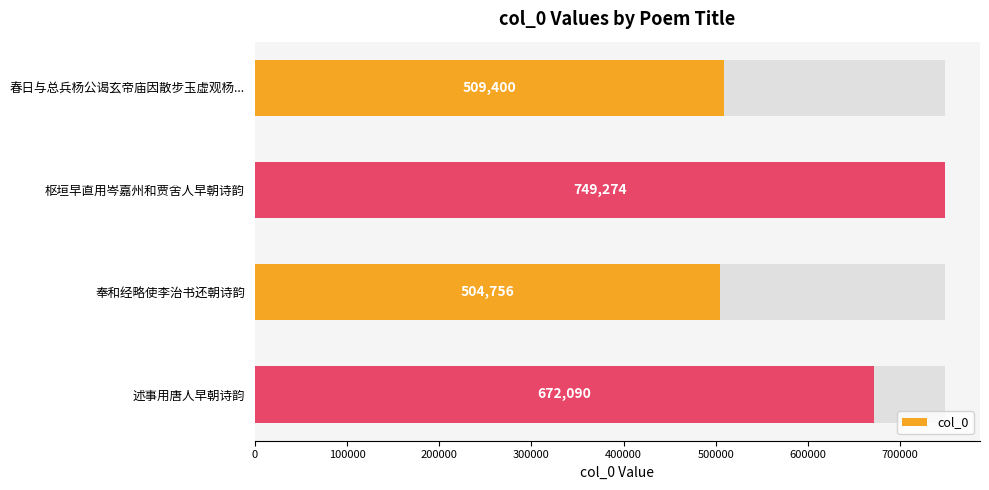

Read the value at 述事用唐人早朝诗韵.

672090